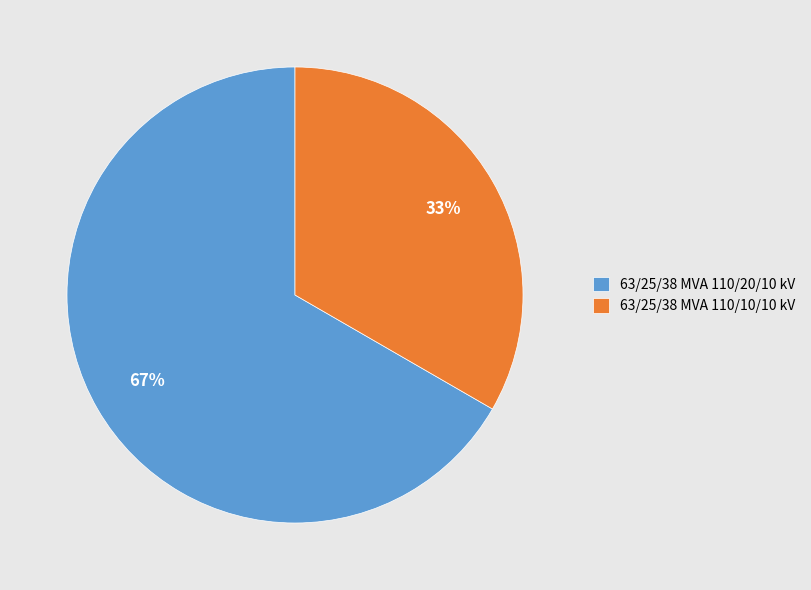

To the nearest percent, what is the average slice percentage?

50%